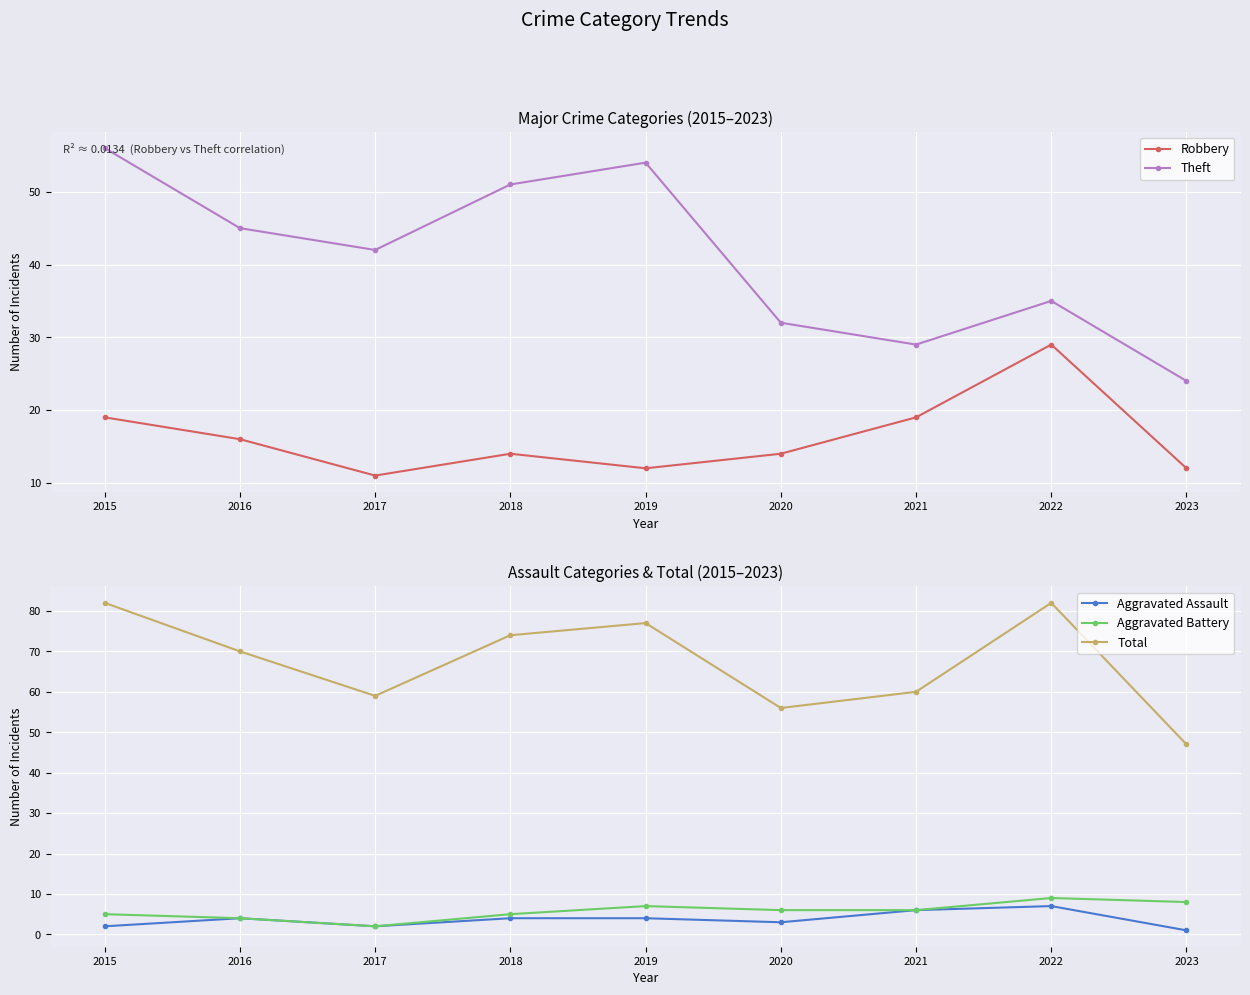

True or false: Aggravated Battery has more than 0 interior local peaks.

True